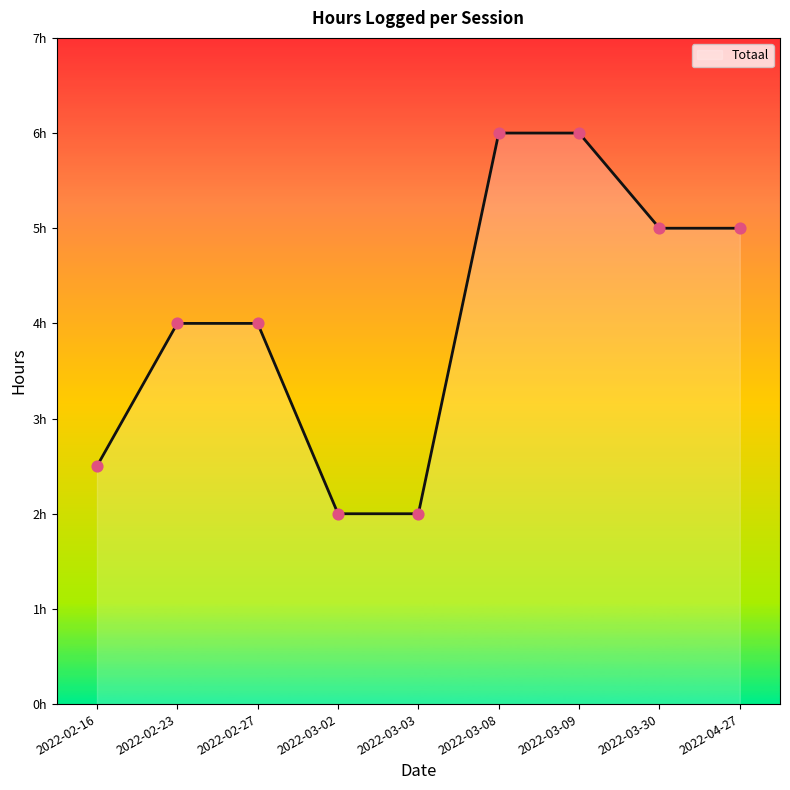

Is this an area chart (filled region under the line)?

Yes